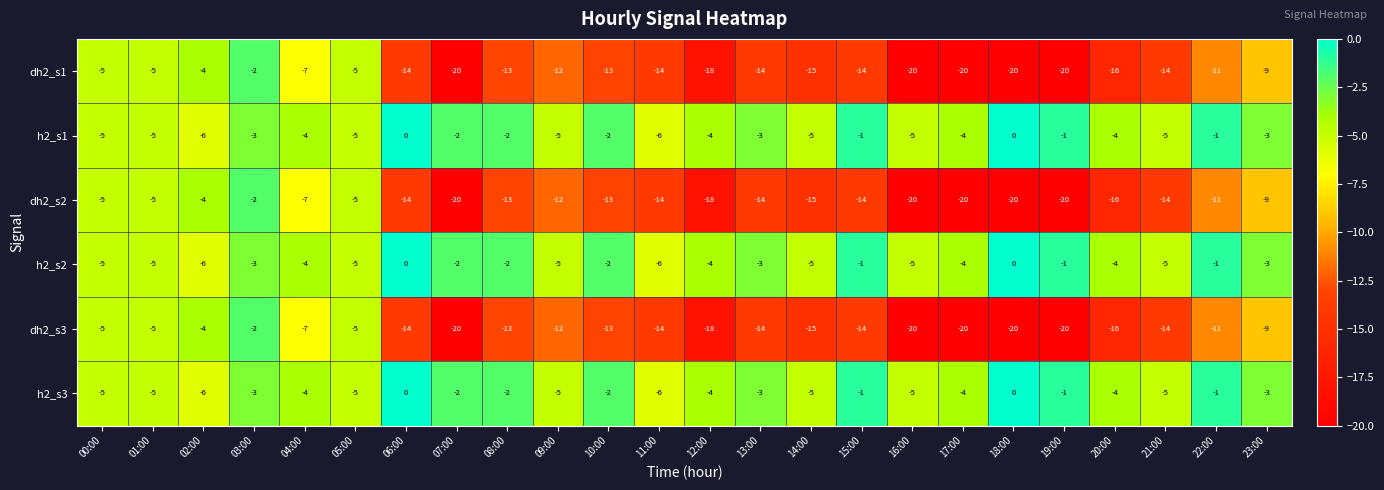

At which category is the sum across all series the highest?

03:00